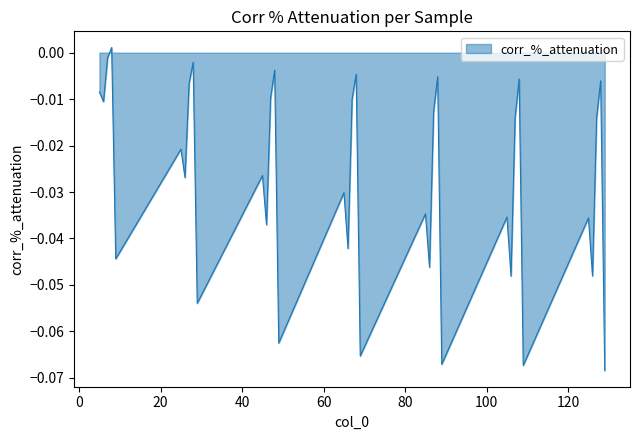

Does the chart display data point markers on the line(s)?

No